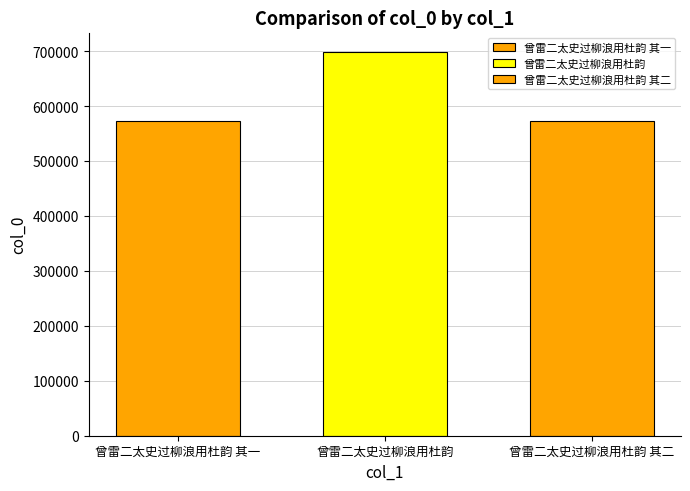

How many data points does each series have?

1